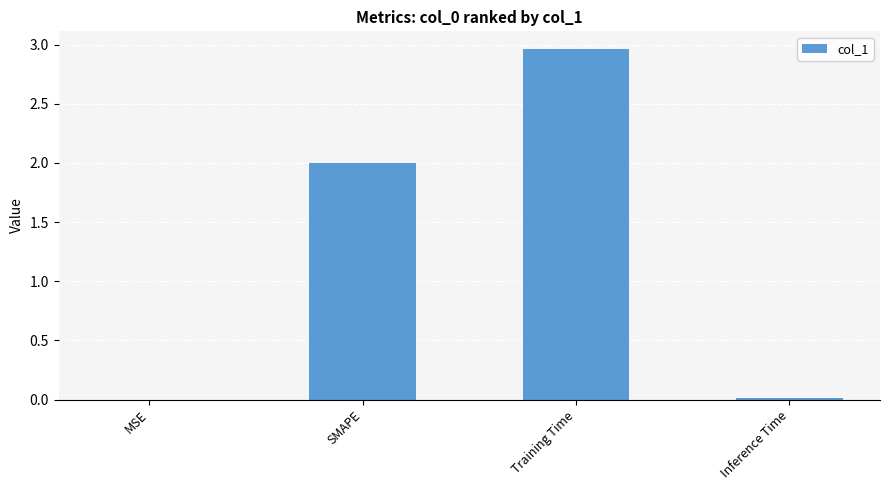

What is the change in value from SMAPE to Training Time?

+1.0